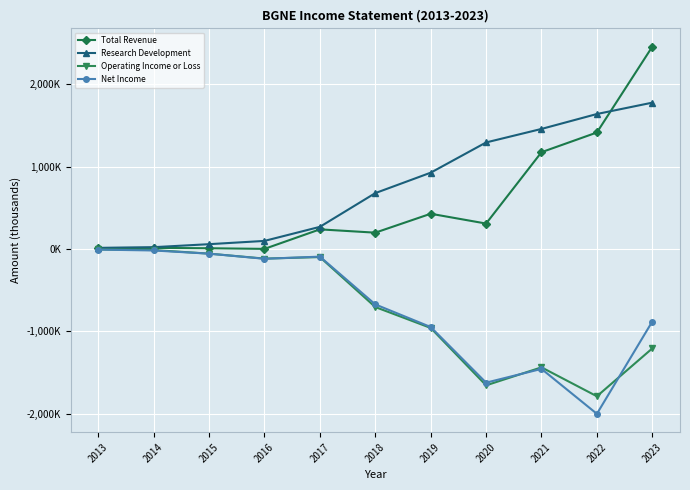

Does the chart have visible grid lines?

Yes